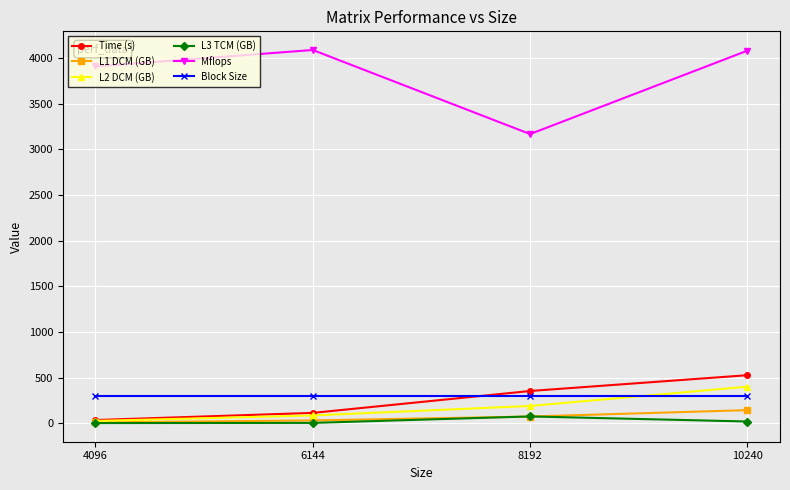

True or false: L1 DCM (GB) and Mflops intersect in this chart.

False